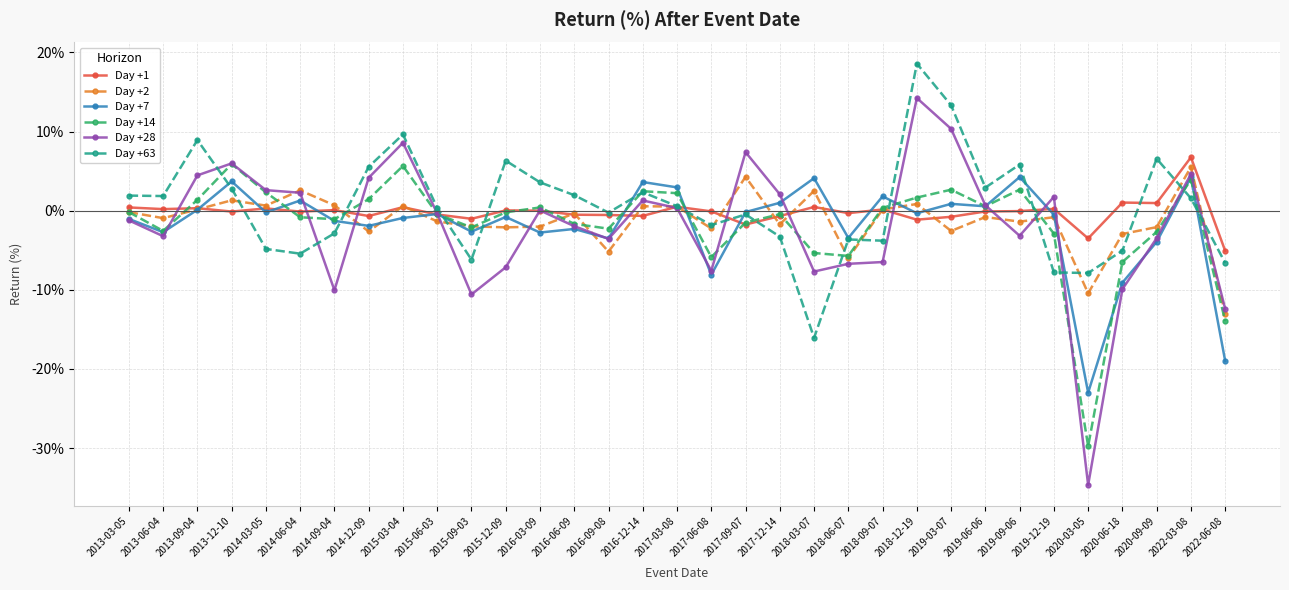

What is the sum of all Day +14 values?

-52.4